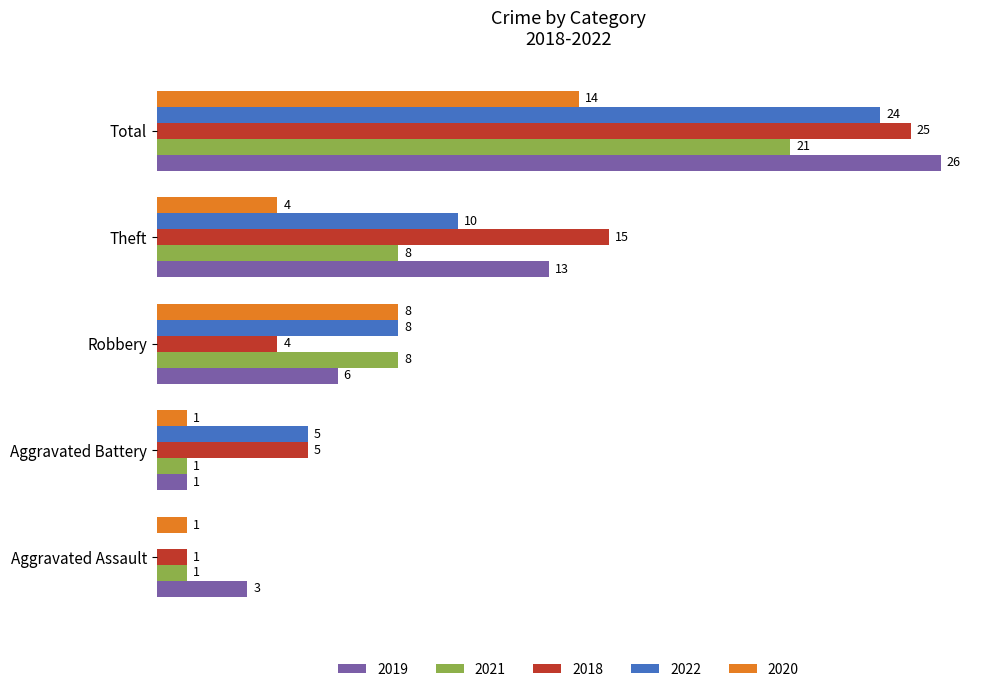

Which category has the highest value in the 2020 series?

Total